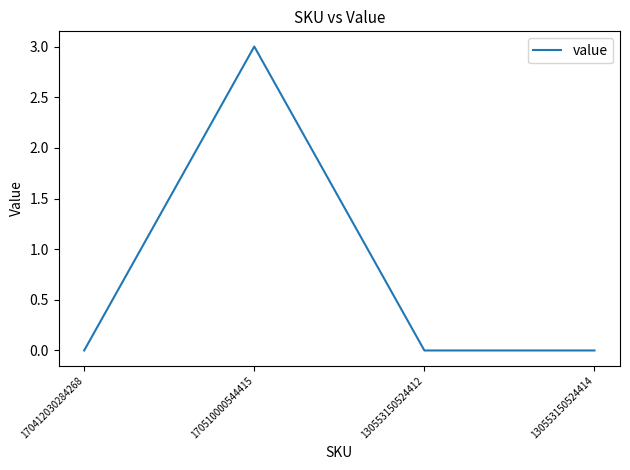

What is the difference between the values at 130553150524412 and 170510000544415?

3